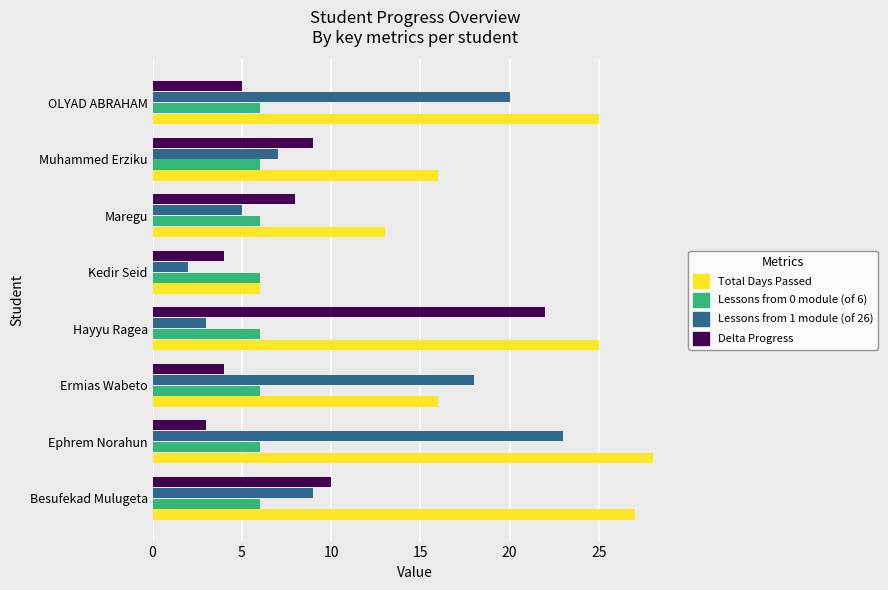

What is the difference between the maximum and minimum values in the Total Days Passed series?

22